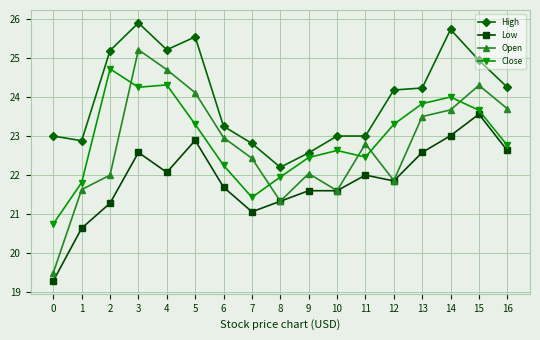

At which category is the sum across all series the highest?

3